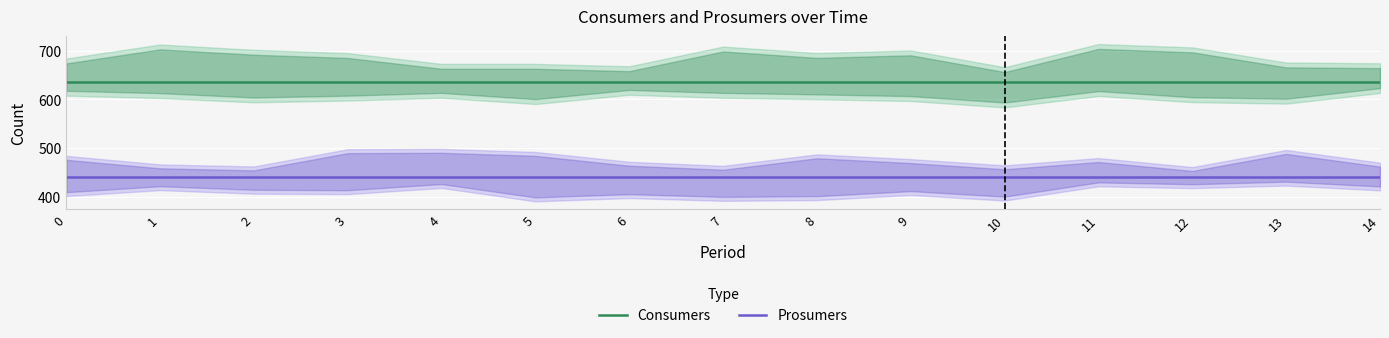

What is the value of the Consumers point at the 10th from the left?

635